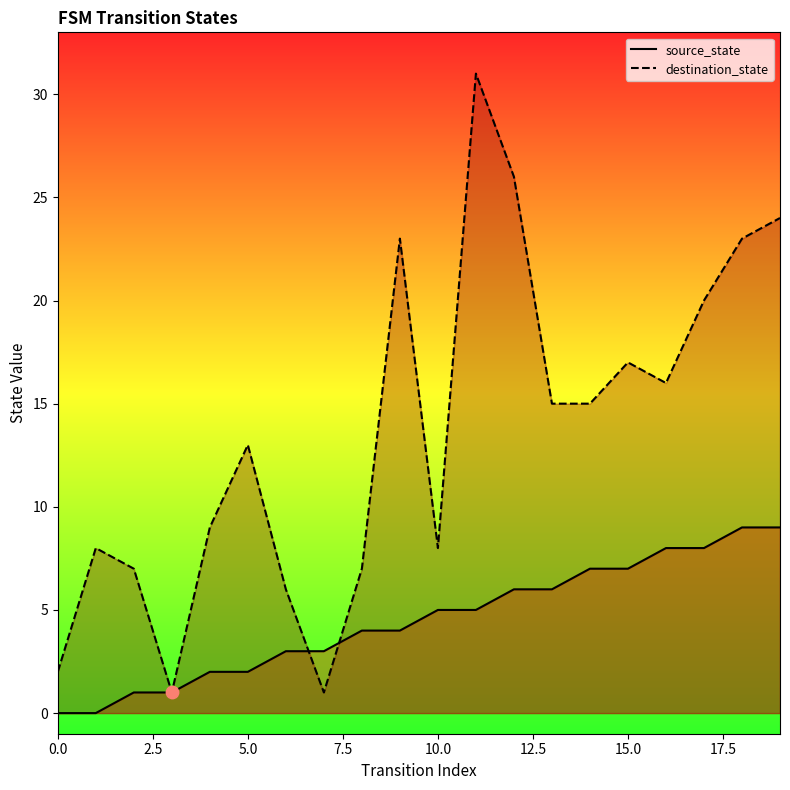

Which series has the largest Y range (max minus min)?

destination_state